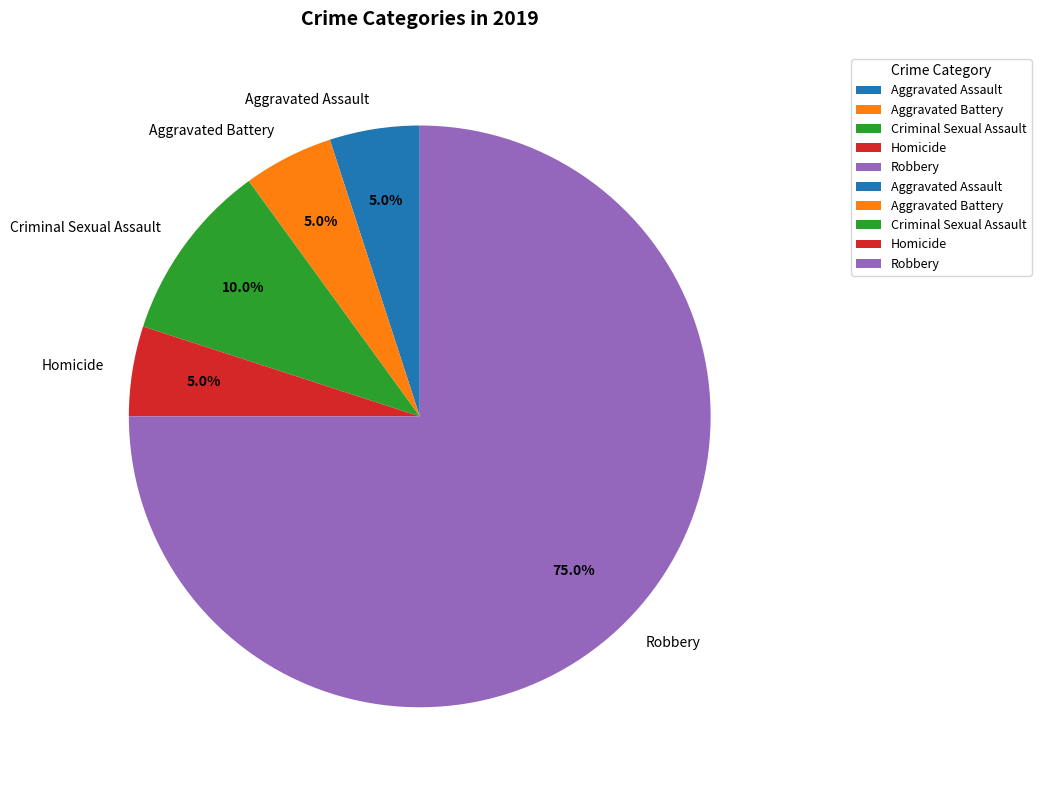

Does Criminal Sexual Assault account for over 50% of the chart?

No